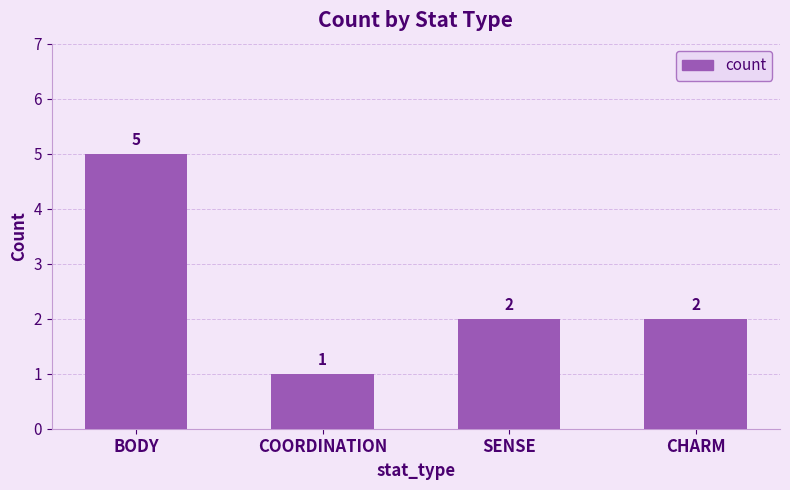

Is it true that the value at CHARM is 2?

True